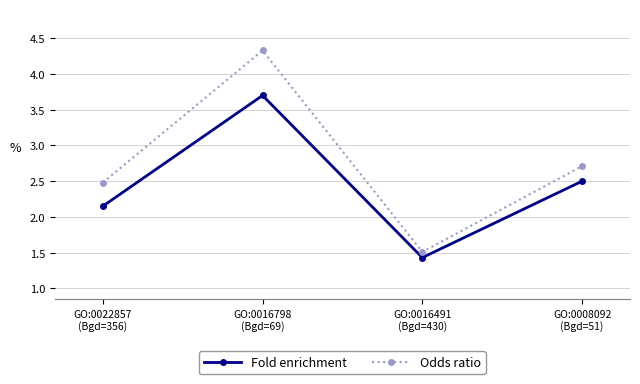

What is the total value across all series at GO:0016491
(Bgd=430)?

2.9